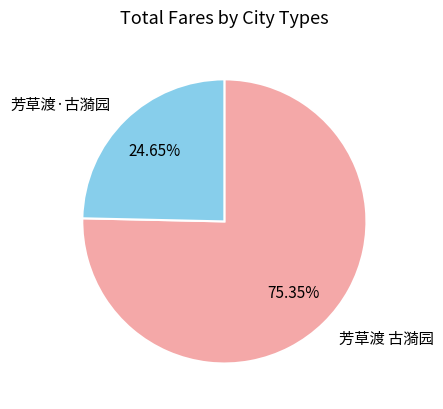

To the nearest percent, what is the combined percentage of 芳草渡 古漪园 and 芳草渡·古漪园?

100%